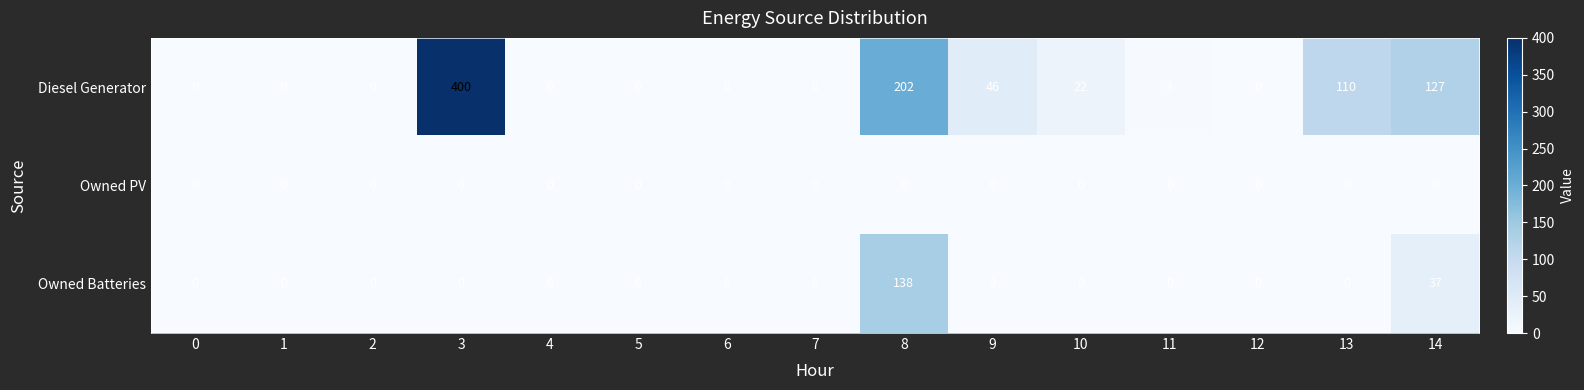

What is the sum of all Owned Batteries values?

175